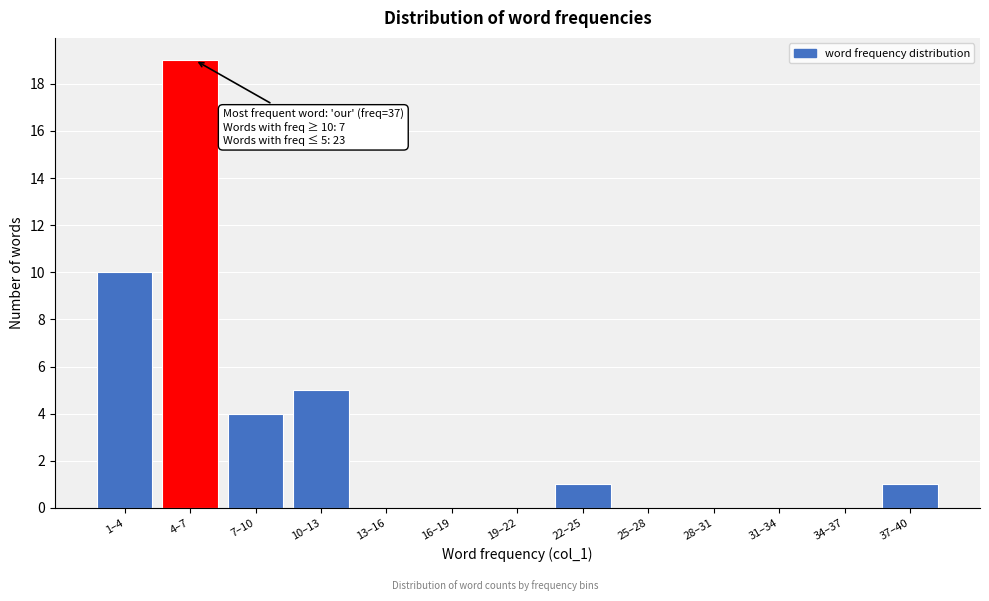

Reading left to right, extract all data points from this chart.

1–4=10	4–7=19	7–10=4	10–13=5	13–16=0	16–19=0	19–22=0	22–25=1	25–28=0	28–31=0	31–34=0	34–37=0	37–40=1